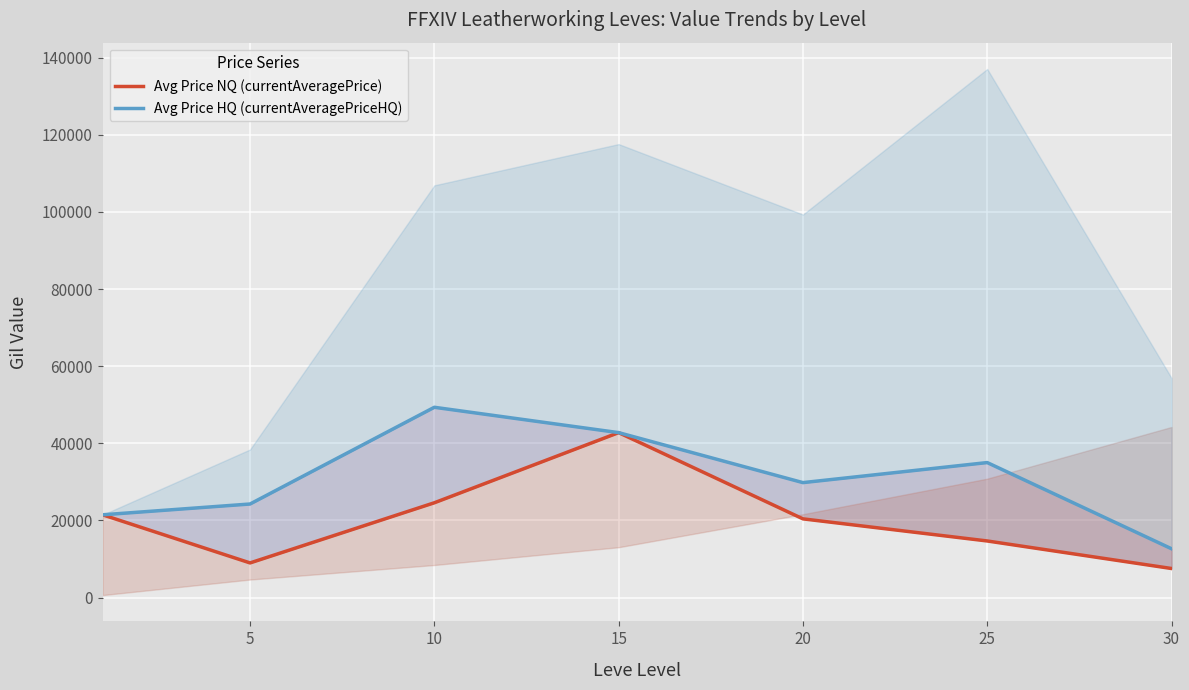

True or false: Avg Price NQ (currentAveragePrice) and Avg Price HQ (currentAveragePriceHQ) intersect in this chart.

False